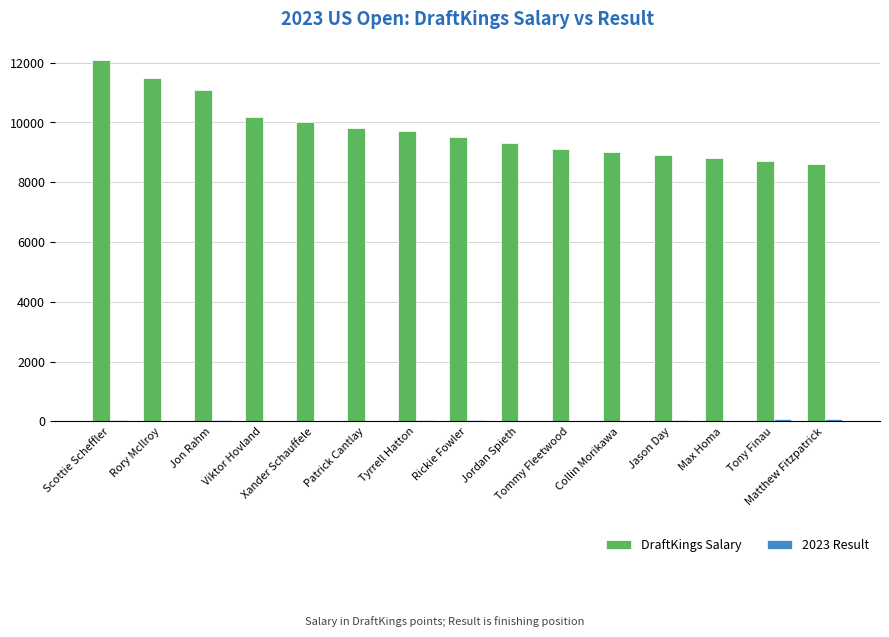

What is the greatest value displayed?

12100